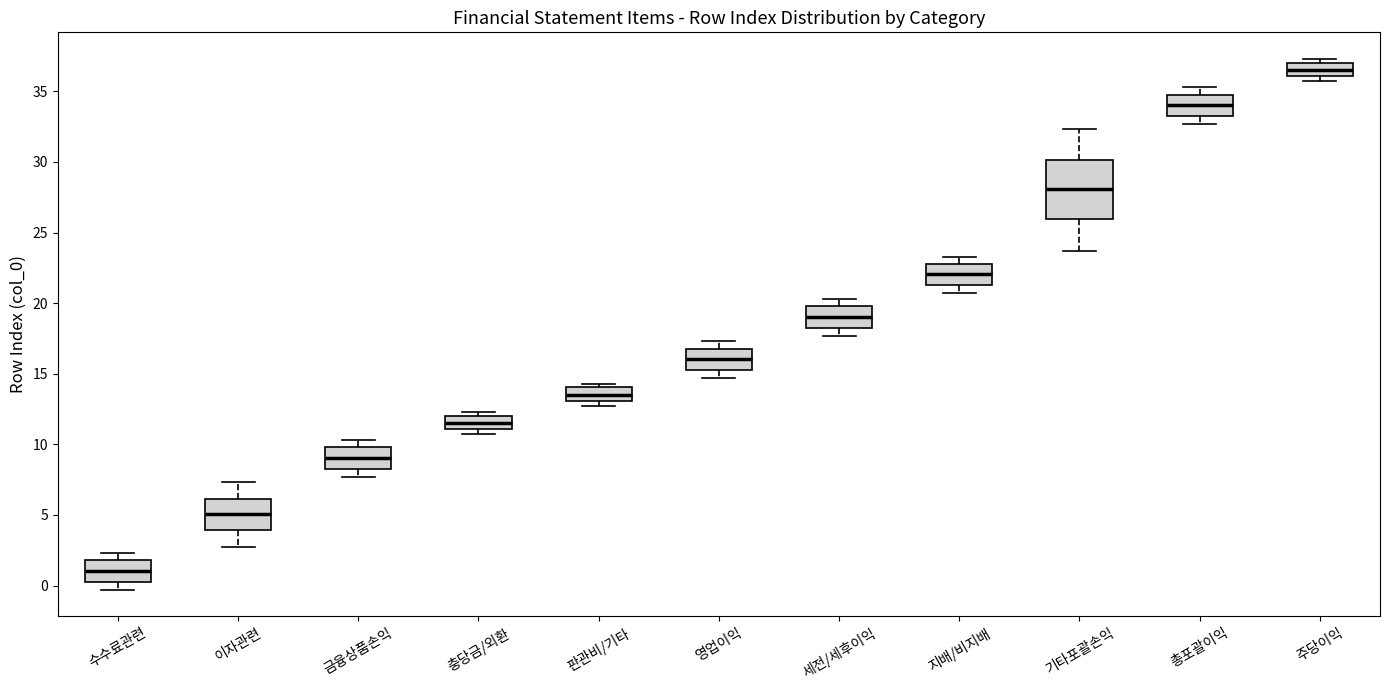

Comparing the boxes themselves (not the whiskers), which one is the tallest?

기타포괄손익